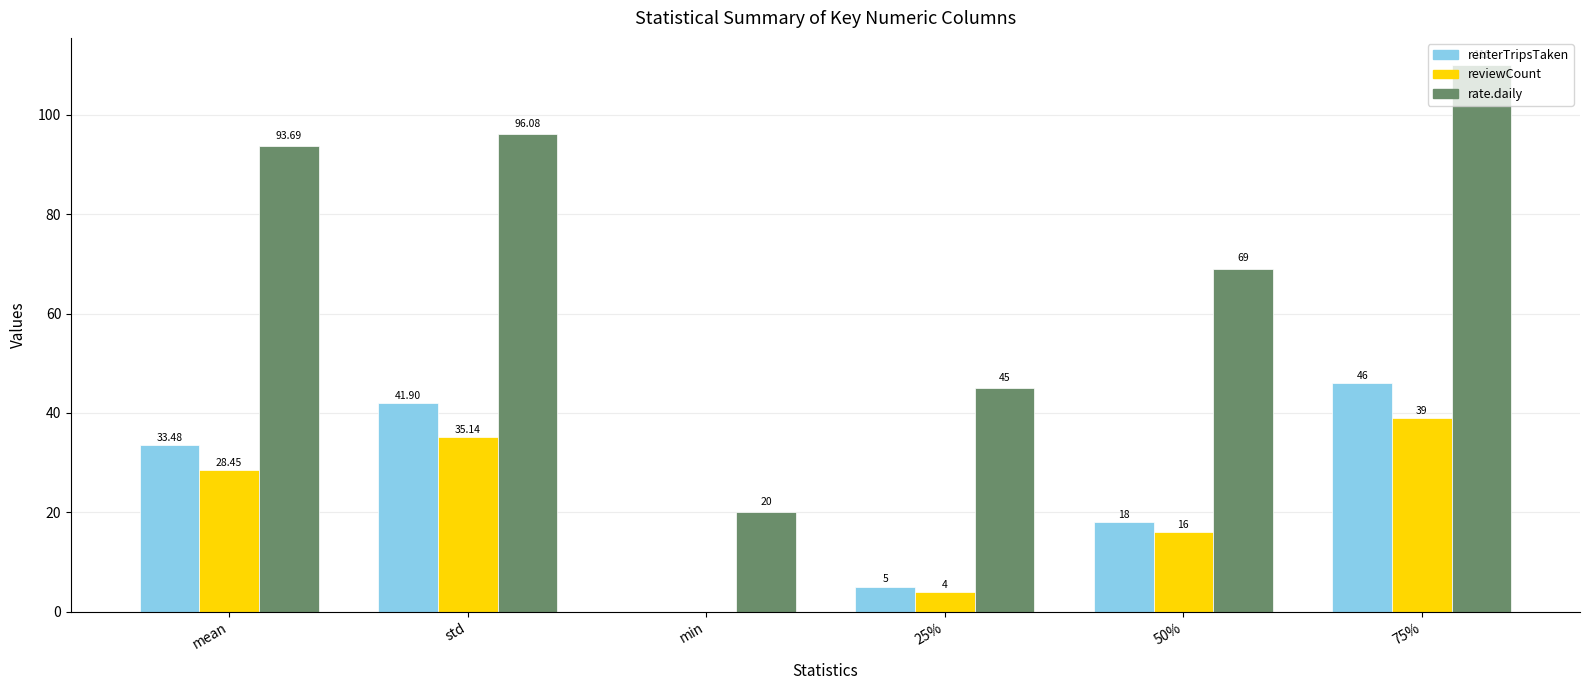

What is the sum of all renterTripsTaken values?

144.4